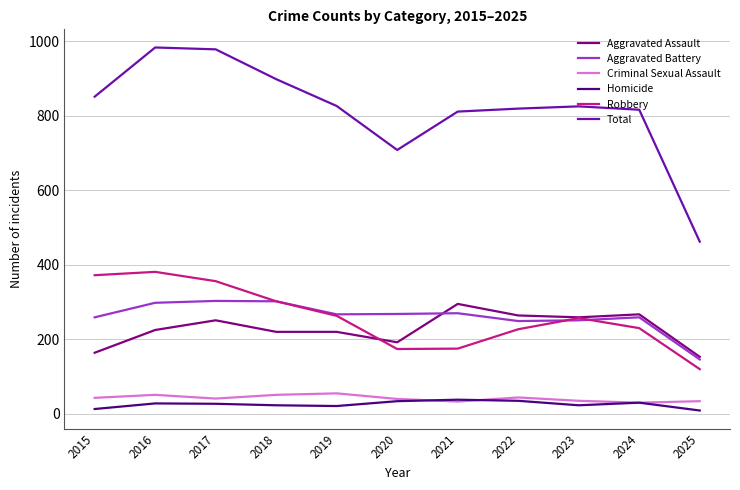

Is the value of Robbery at 2024 greater than the value of Aggravated Assault at 2025?

Yes